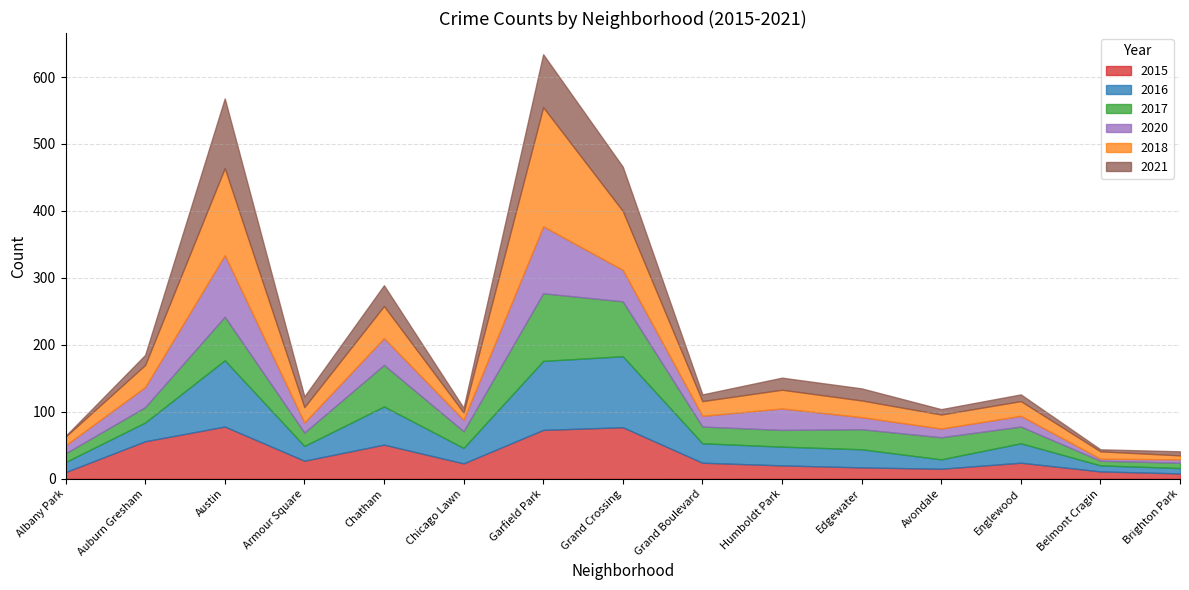

How many lines are shown in the chart?

6